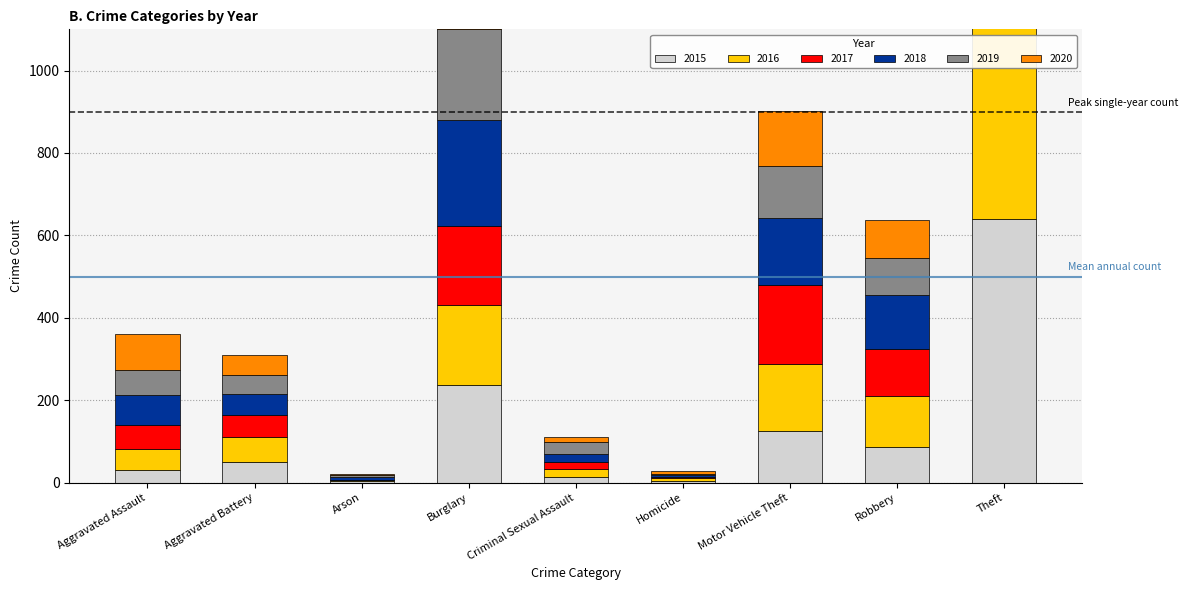

How many data points in 2016 are less than 60?

4